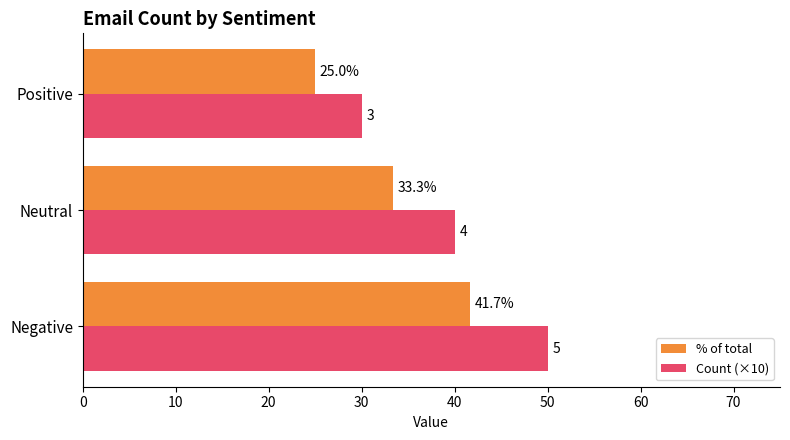

What is the average value of the % of total series?

33.3